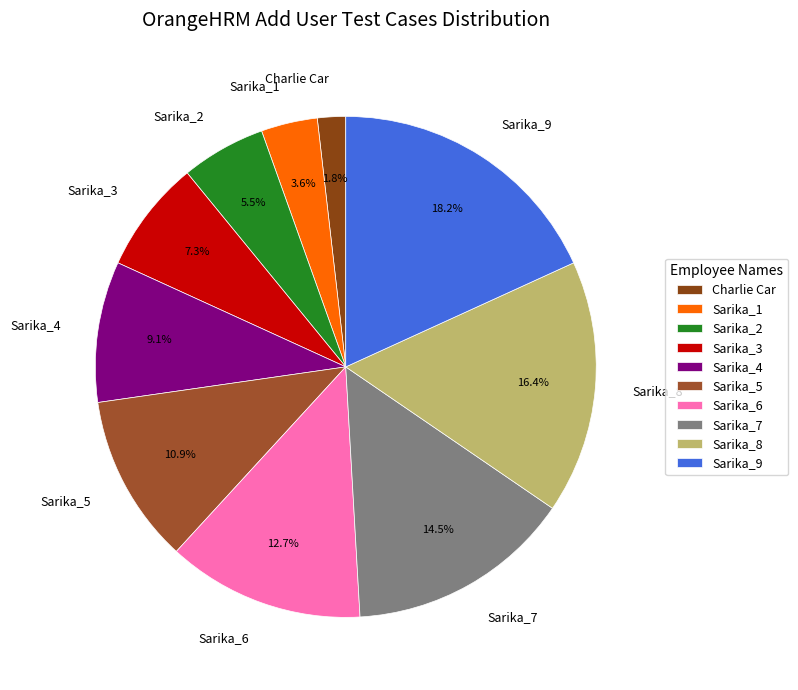

Is there a majority slice in this chart?

No